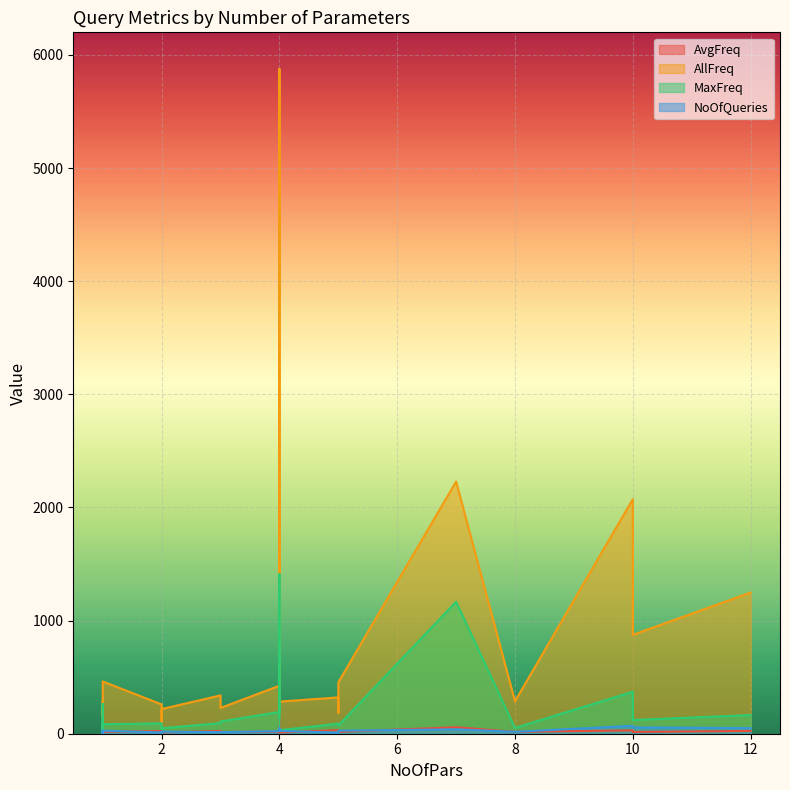

True or false: AvgFreq has a value of 18.4 at 4.

True